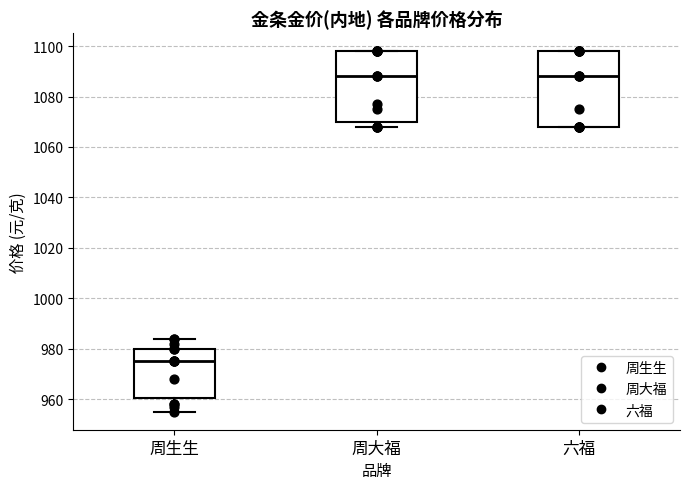

Which box has the lowest median line?

周生生